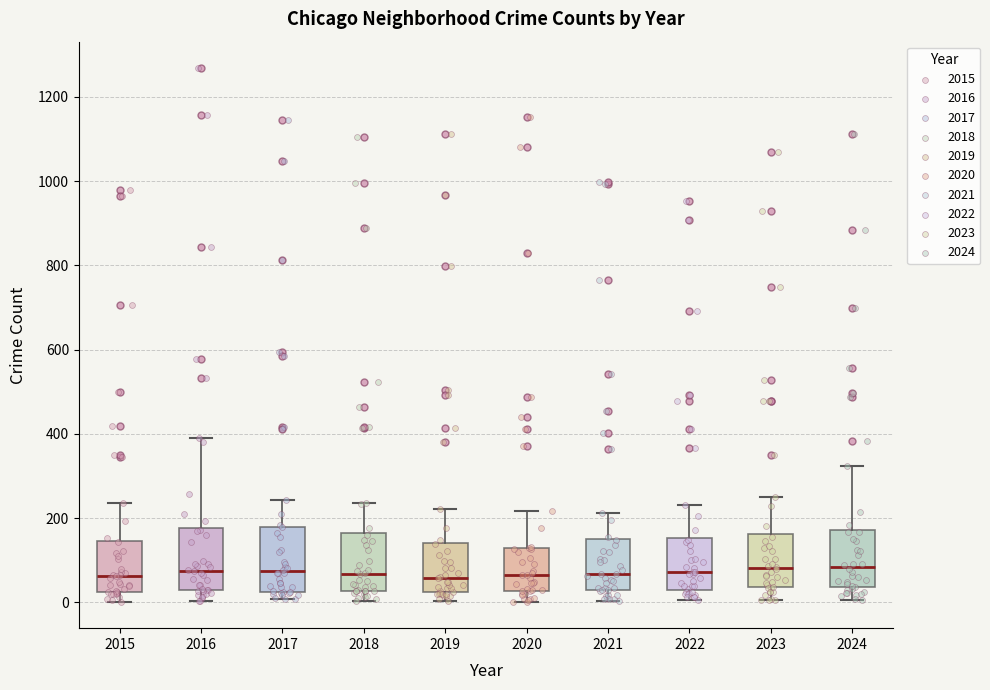

Reading left to right, read every box against the y-axis: the position of its median line, the range the box covers, and the ends of its whiskers. The values are not printed on the chart, so give them approximately, as read against the axis.

2015: median 60, box 20 to 140, whiskers 0 to 240
2016: median 80, box 20 to 180, whiskers 0 to 400
2017: median 80, box 20 to 180, whiskers 0 to 240
2018: median 60, box 20 to 160, whiskers 0 to 240
2019: median 60, box 20 to 140, whiskers 0 to 220
2020: median 60, box 20 to 120, whiskers 0 to 220
2021: median 60, box 40 to 160, whiskers 0 to 220
2022: median 80, box 40 to 160, whiskers 0 to 240
2023: median 80, box 40 to 160, whiskers 0 to 260
2024: median 80, box 40 to 180, whiskers 0 to 320